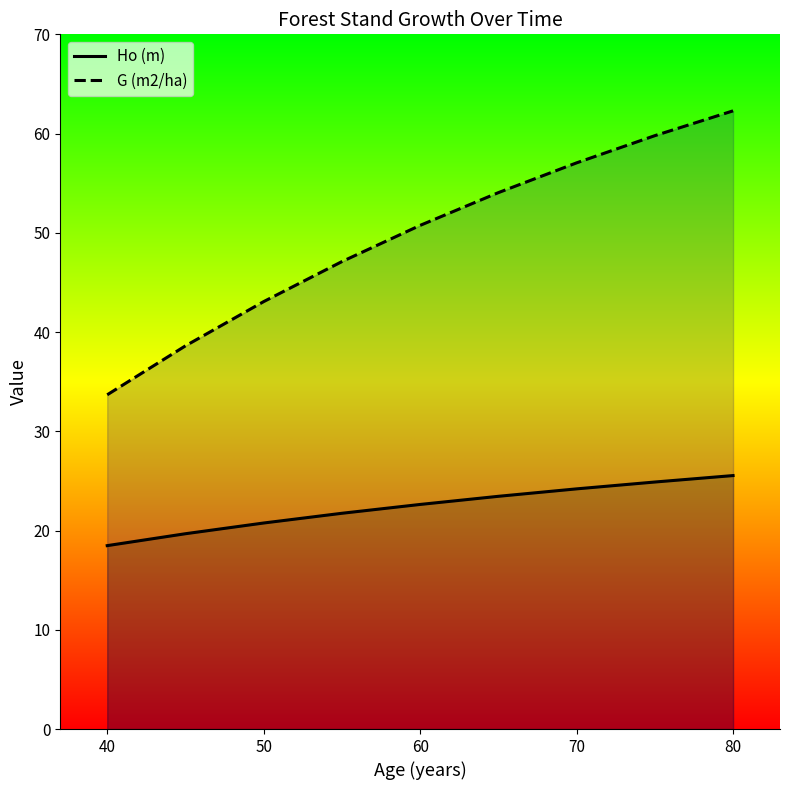

The G (m2/ha) series shows 95.1 at 70. True or false?

False